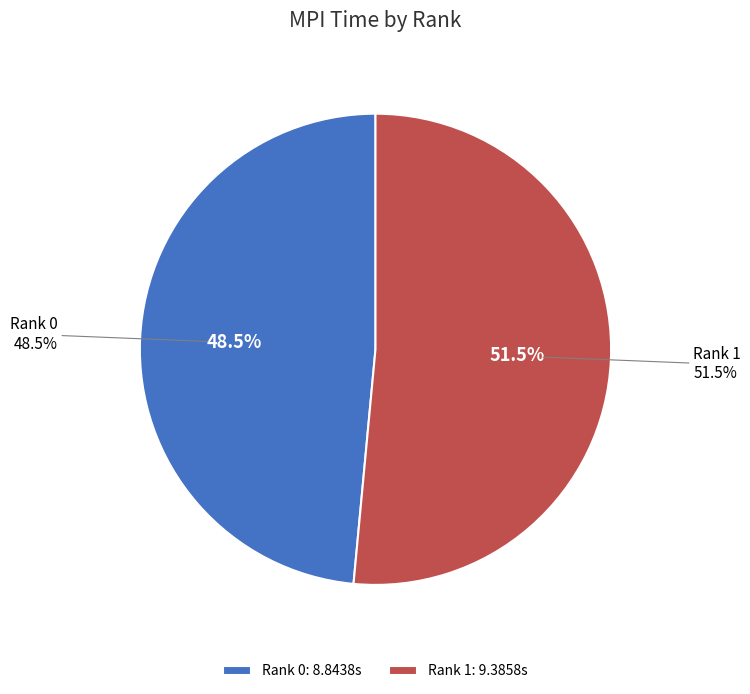

How many slices are in this pie chart?

2